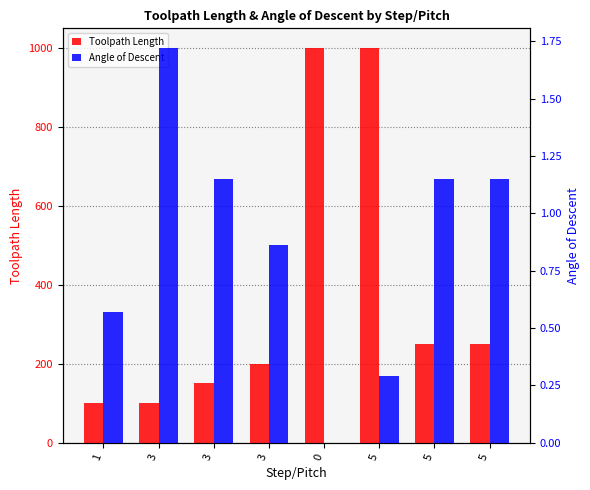

What is the spread (max minus min) of values at 5?

999.7